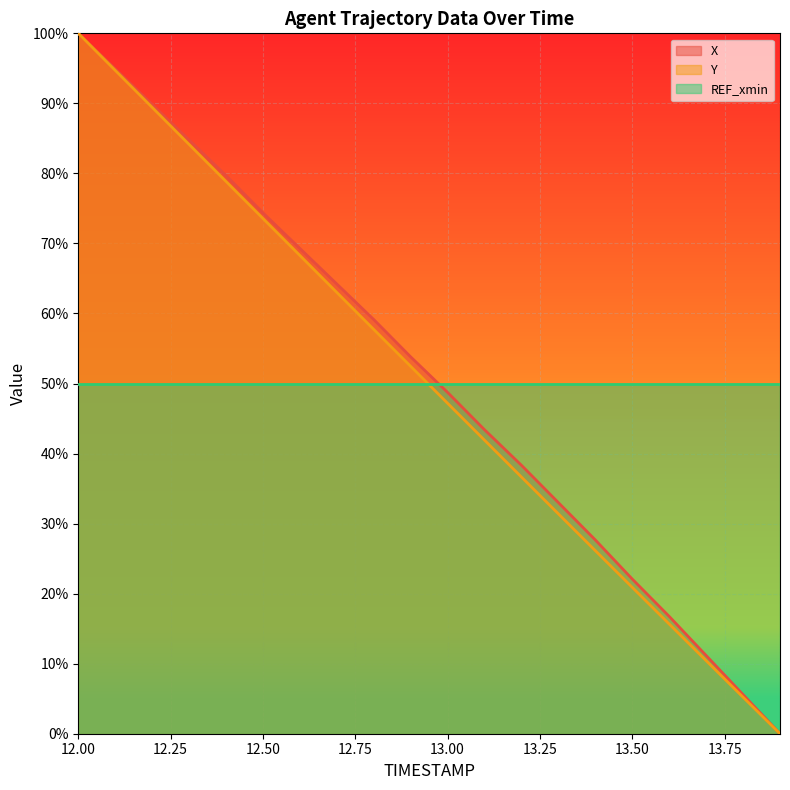

Is the value of Y at 12.50 greater than the value of X at 12.00?

No